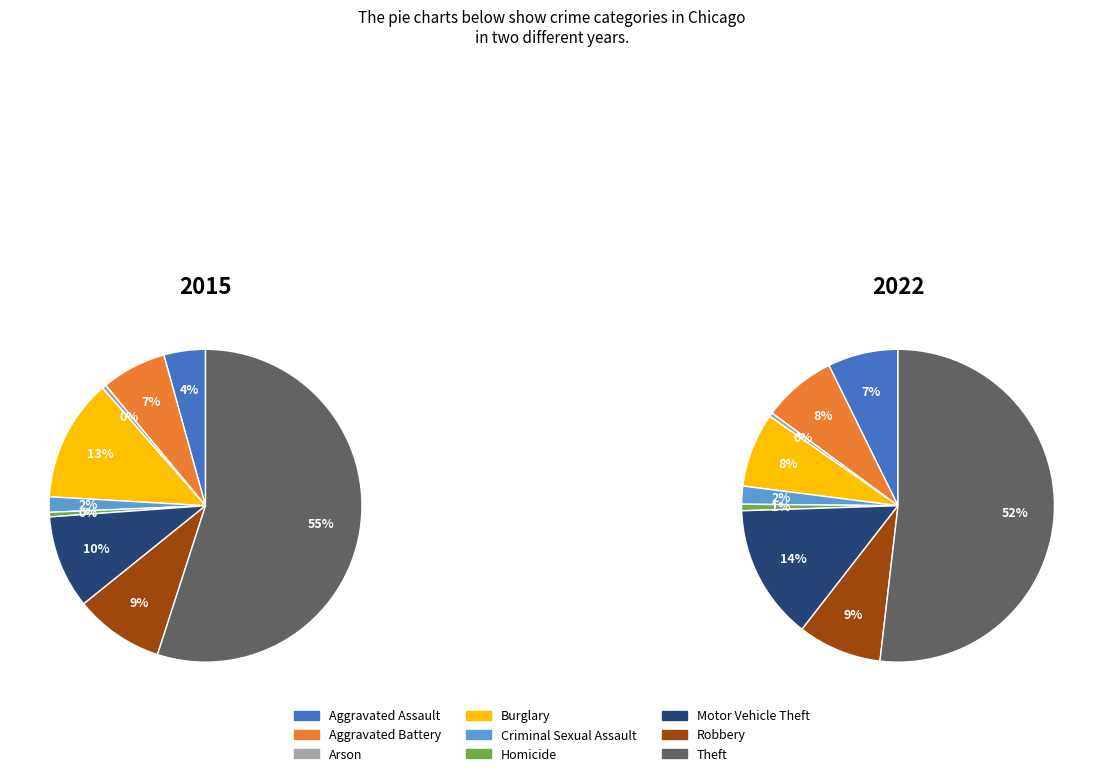

How many segments does this pie chart have?

9